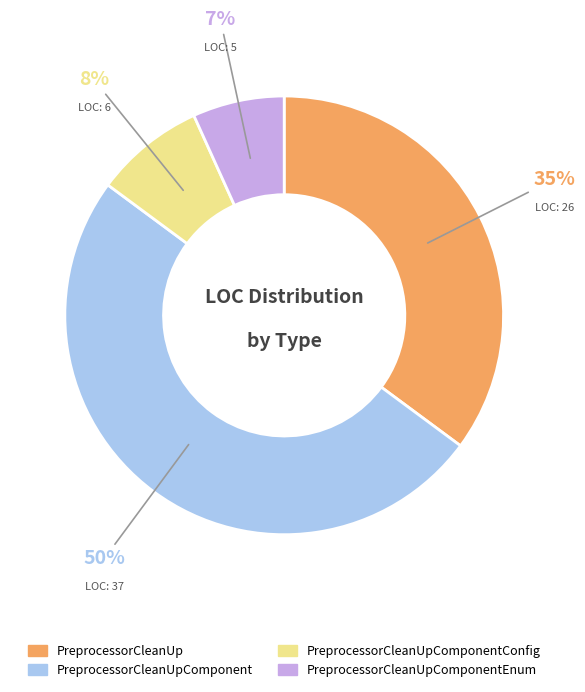

How many slices are in this pie chart?

4